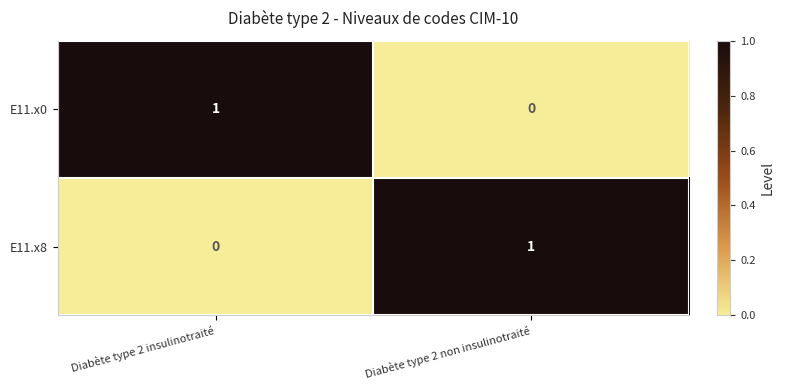

Which category has the lowest value in the E11.x0 series?

Diabète type 2 non insulinotraité